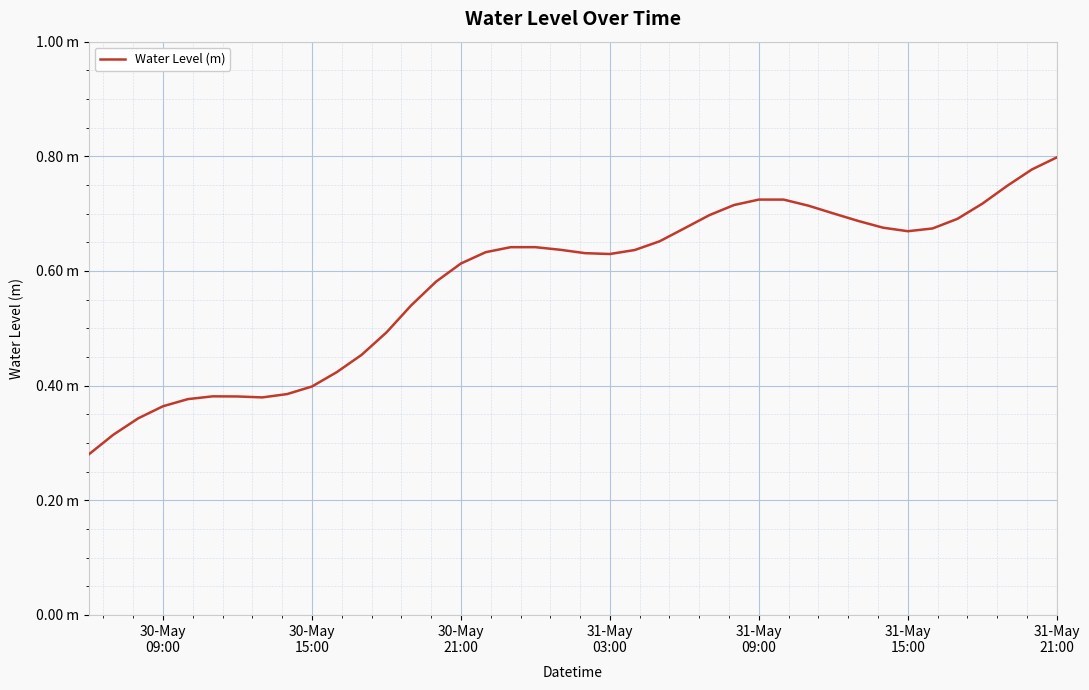

What is the difference between the maximum and minimum values?

0.5